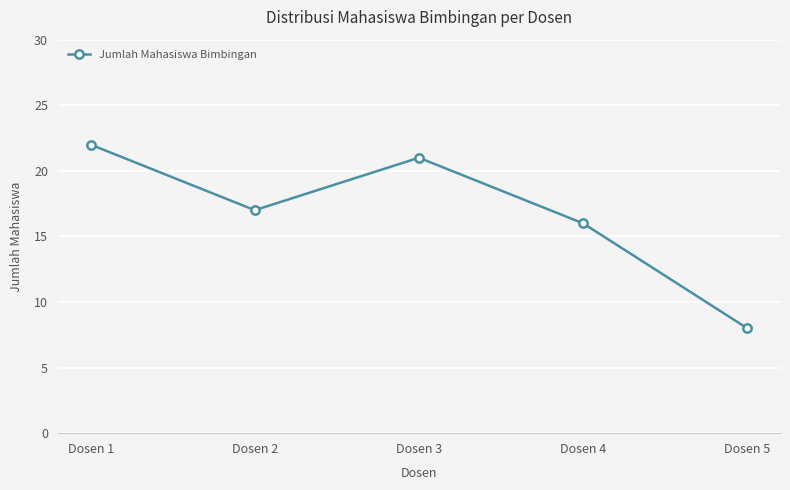

Reading left to right, what are all the values shown in this chart?

22	17	21	16	8